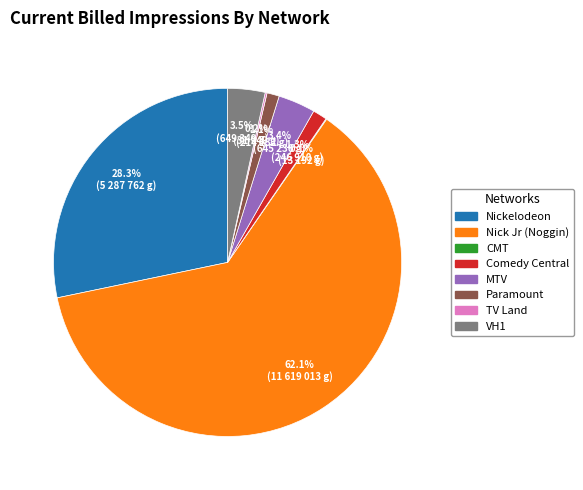

Is there any slice that represents more than half of the pie?

Yes